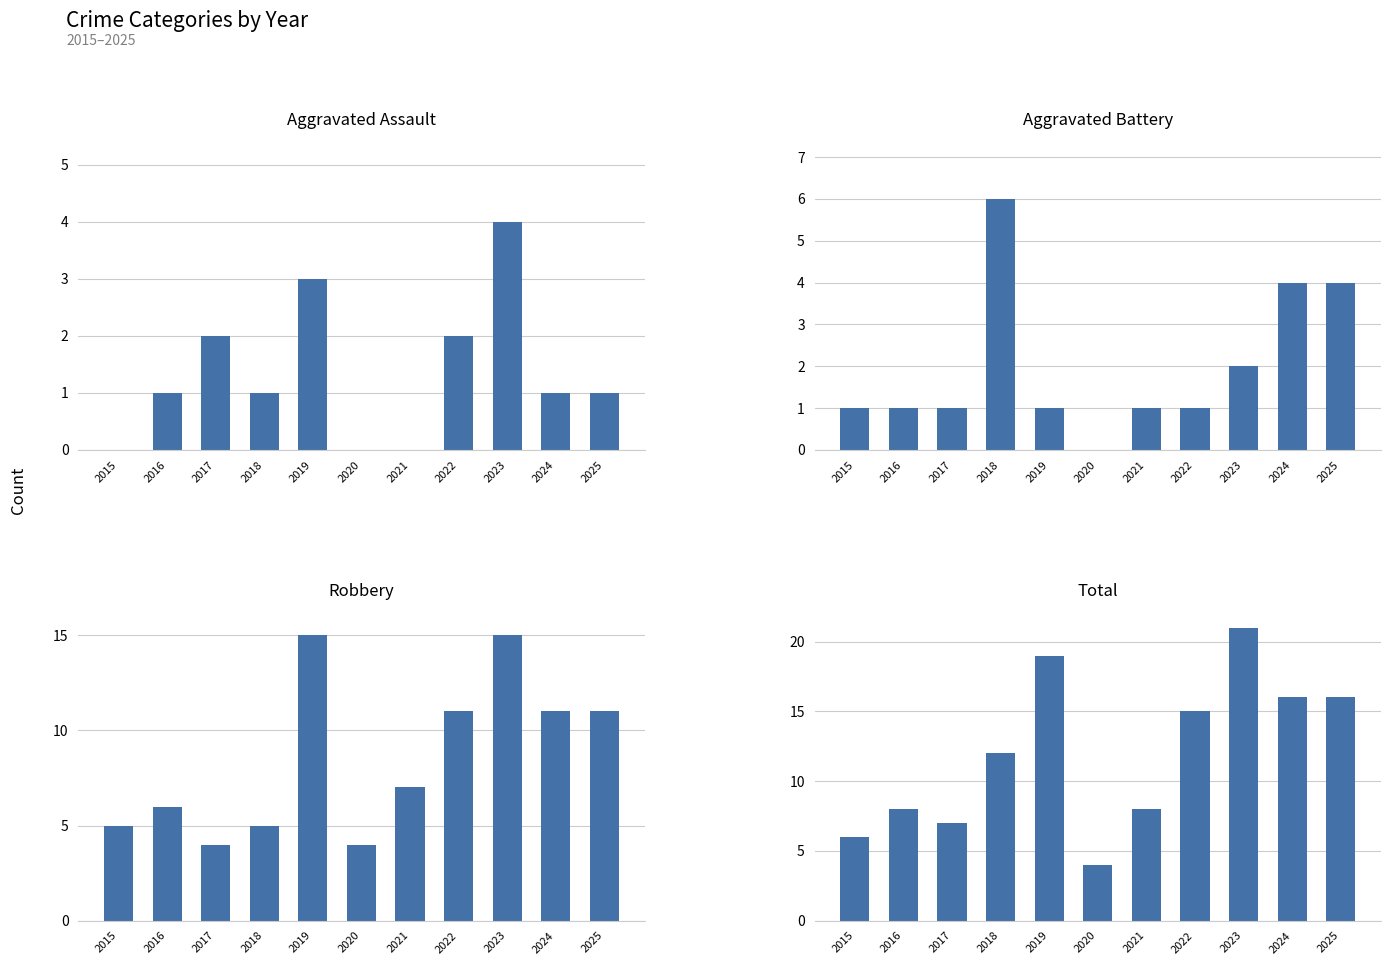

Which series has the largest range (max minus min)?

Total